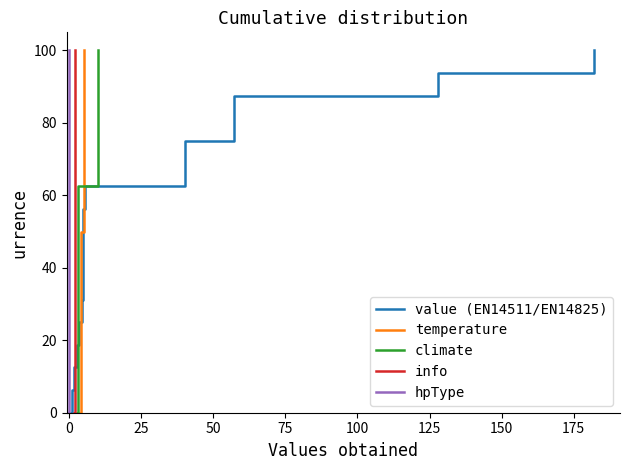

True or false: climate has more than 0 points higher than both neighbors.

False